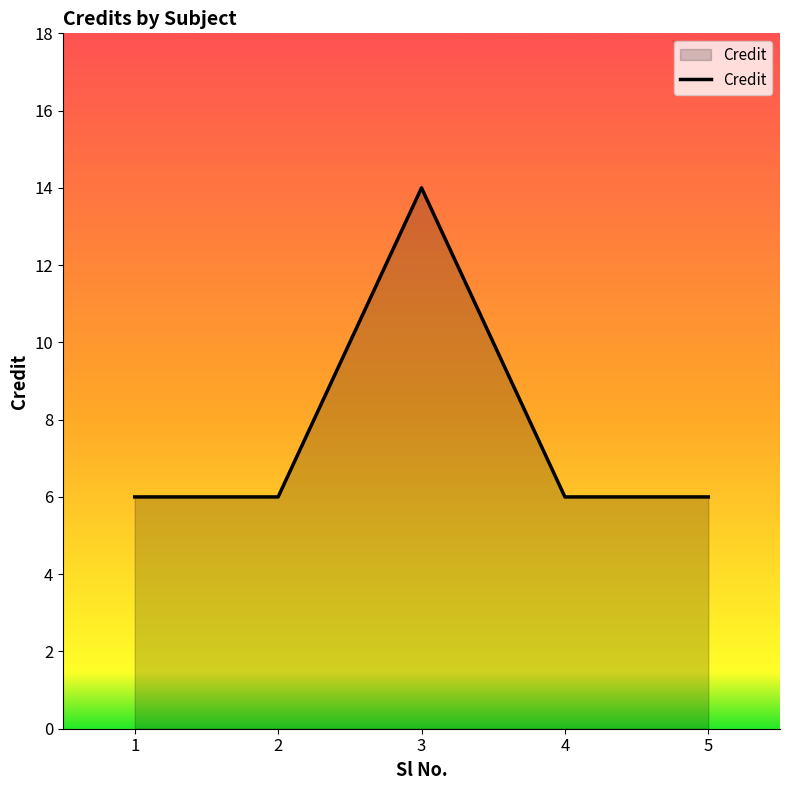

What is the difference between the values at 4 and 3?

8